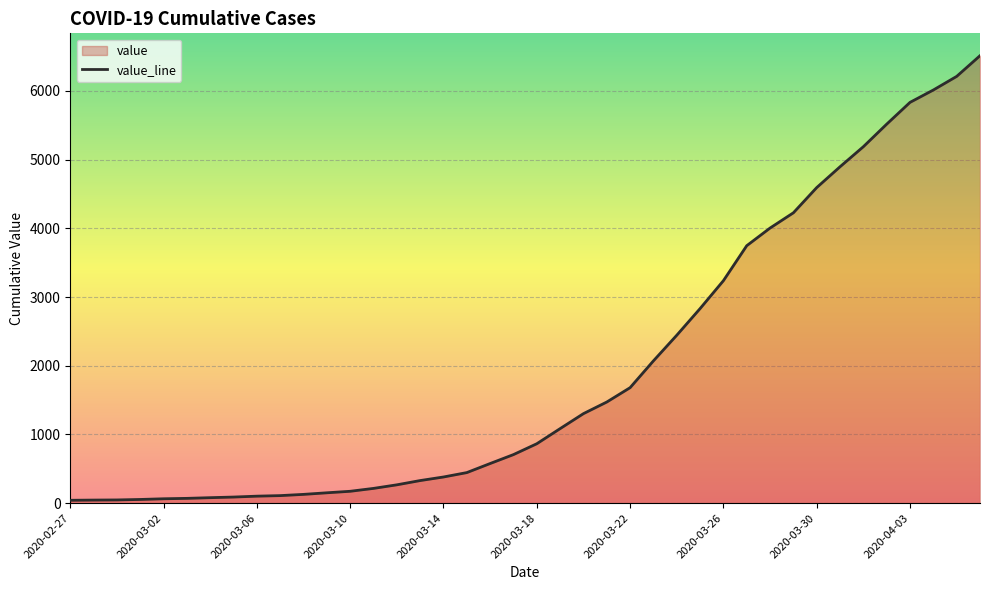

Between 2020-03-18 and 2020-03-10, which is larger?

2020-03-18